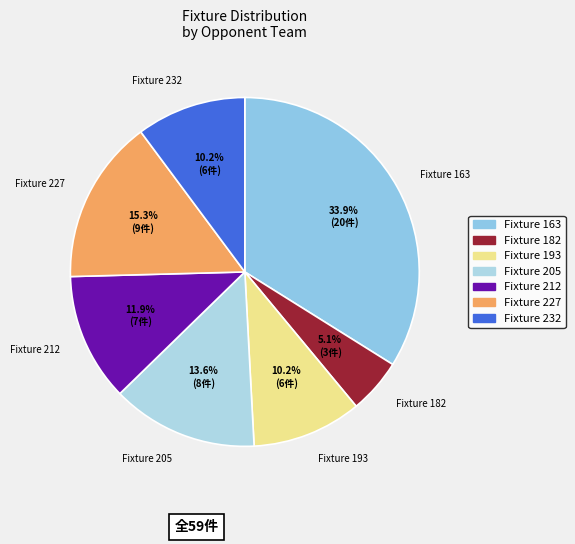

What is the ratio of the value at Fixture 182 to the value at Fixture 232?

0.5